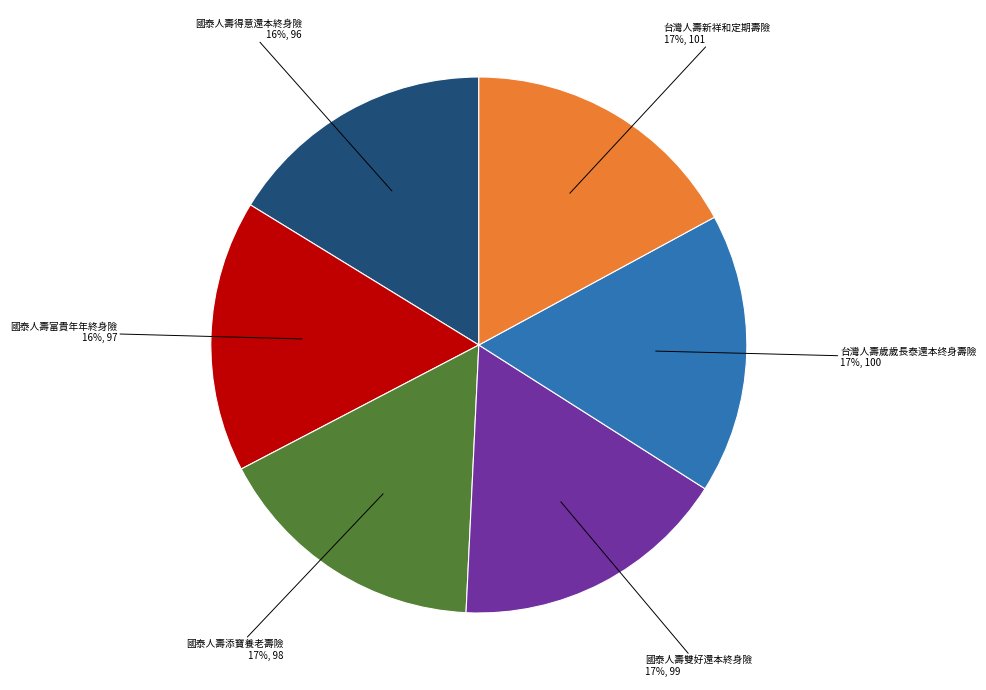

Does any single category account for the majority?

No